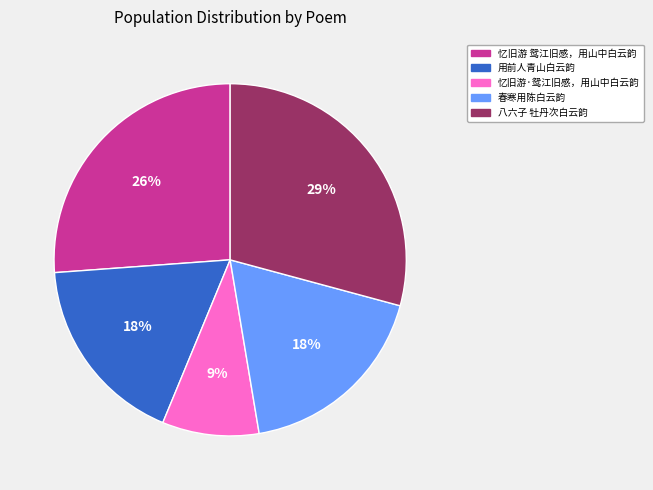

Count the number of slices in the pie.

5